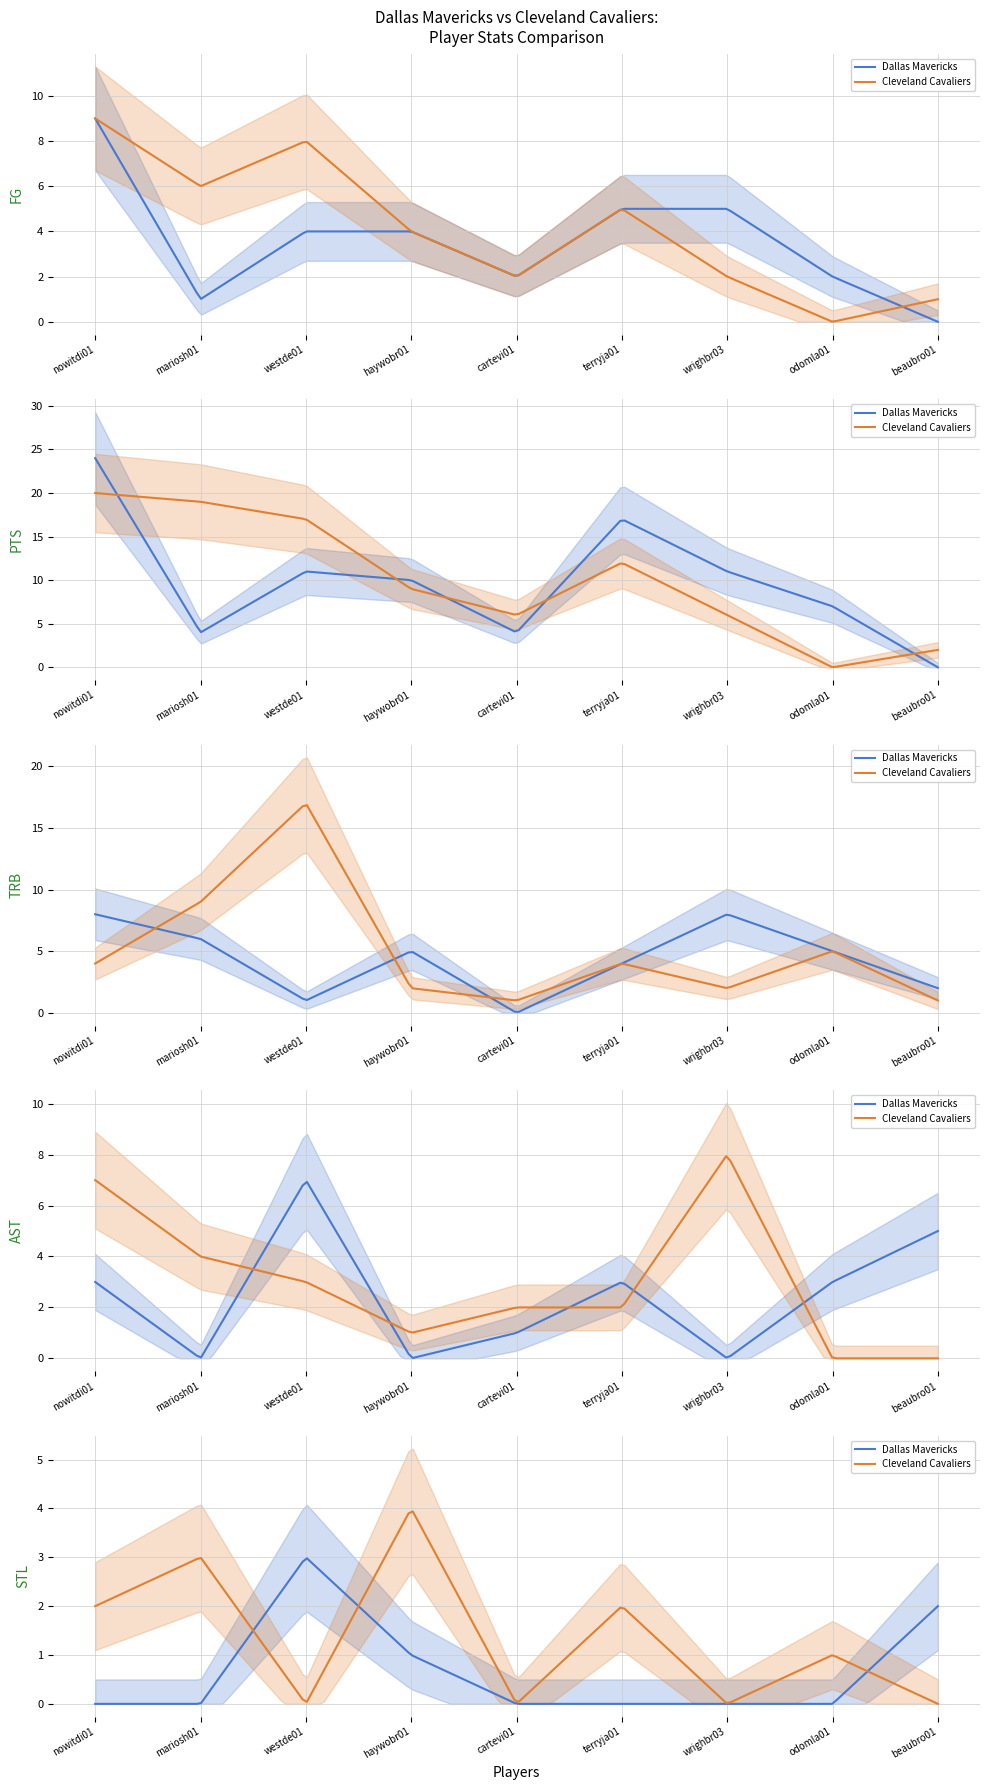

What is the difference between the highest and lowest values at wrighbr03?

11